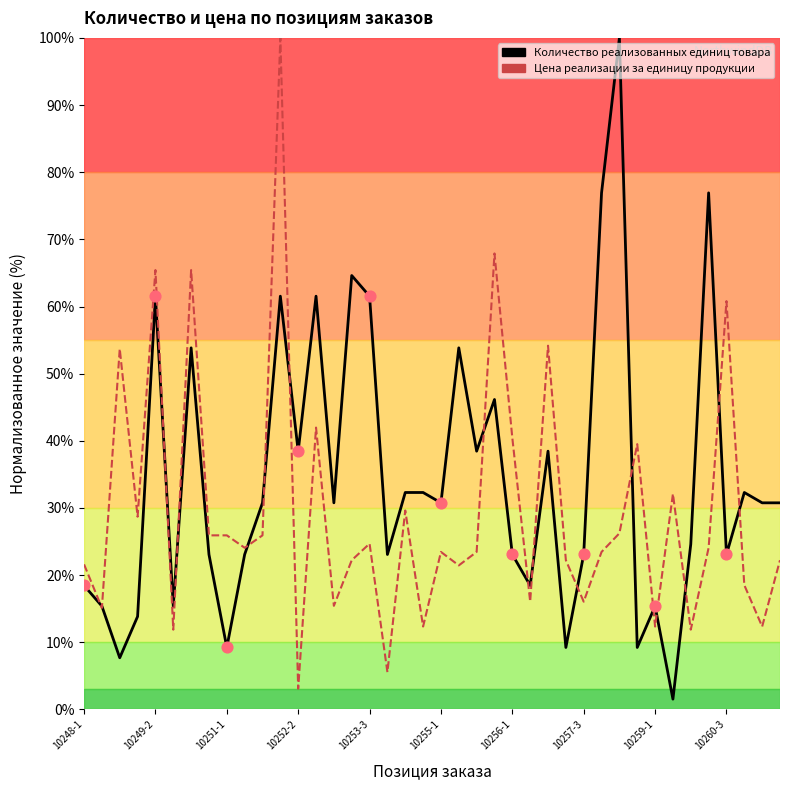

Which series reaches the minimum Y coordinate?

Количество реализованных единиц товара